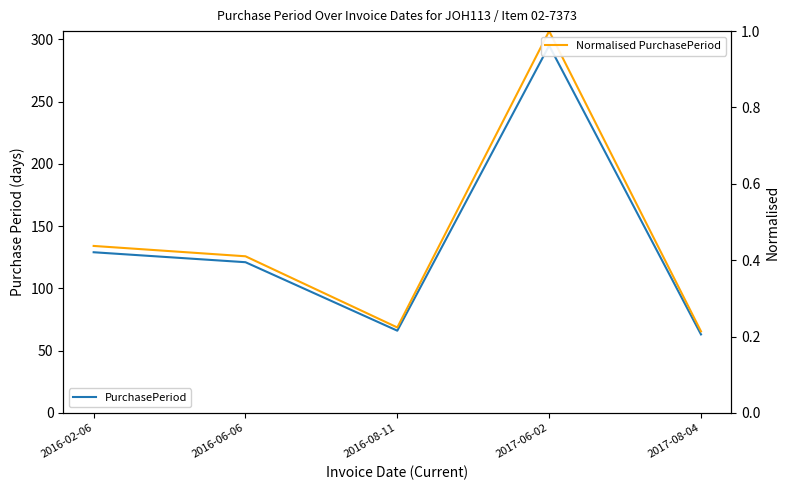

Which series changed the most between 2016-06-06 and 2016-08-11?

PurchasePeriod